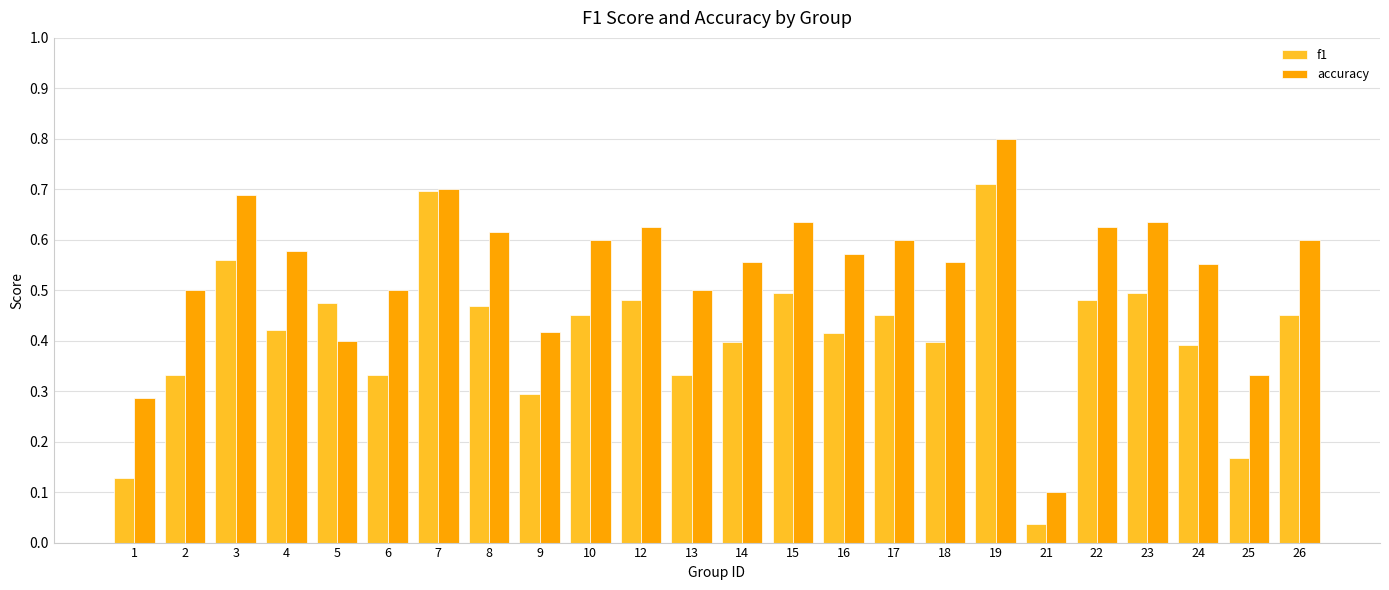

At which label does f1 reach its minimum?

21